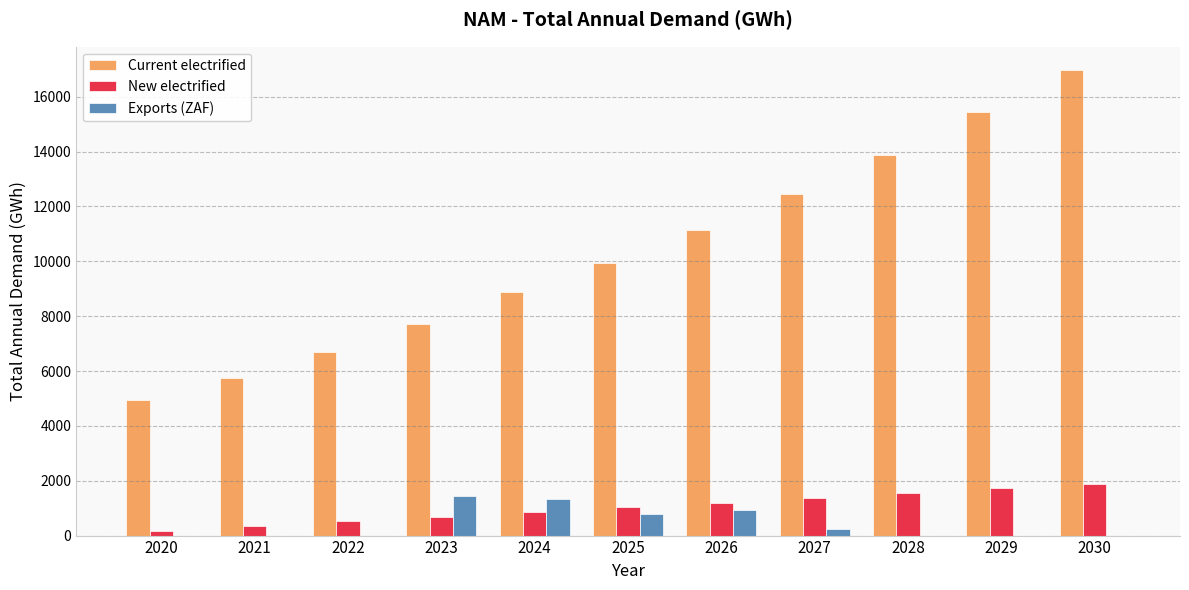

Reading left to right, extract all data points from this chart.

Current electrified: 4928.7	5757.2	6683.1	7715.5	8866.9	9956.7	11152.4	12460.5	13889.0	15446.9	16977.4
New electrified: 171.9	343.8	515.6	687.5	859.4	1031.3	1203.1	1375.0	1546.9	1718.7	1890.6
Exports (ZAF): 0.0	0.0	0.0	1427.8	1324.9	789.5	927.1	222.1	0.0	0.0	0.0